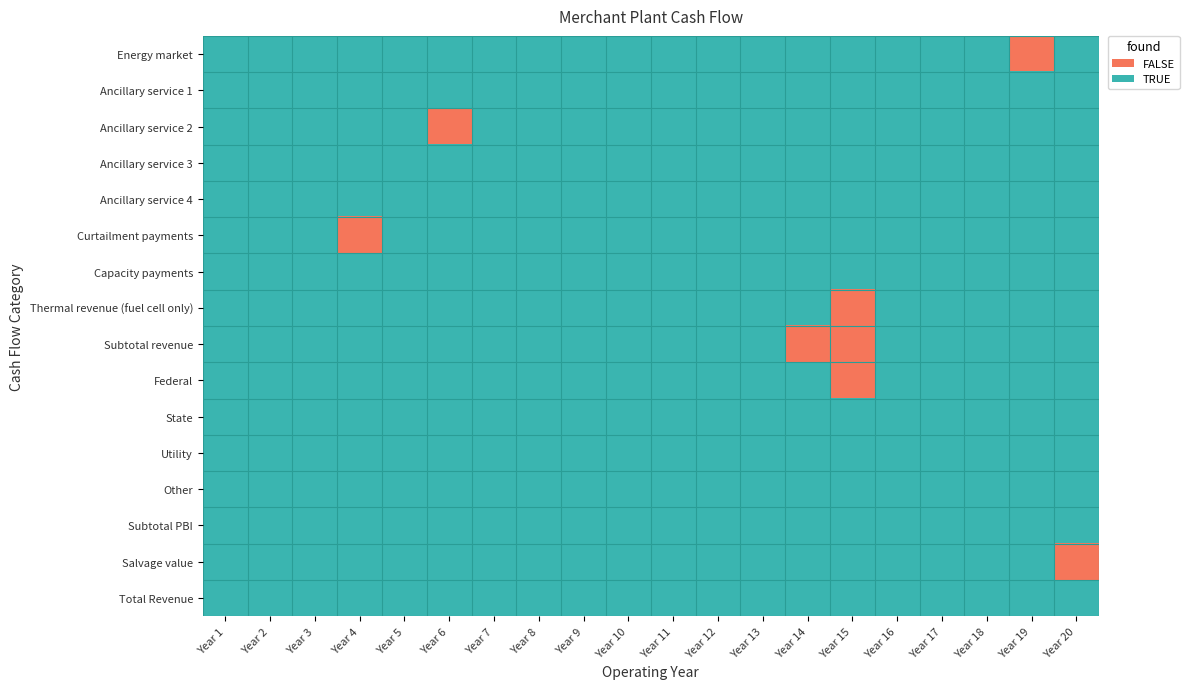

At how many categories does at least one series exceed 0?

20